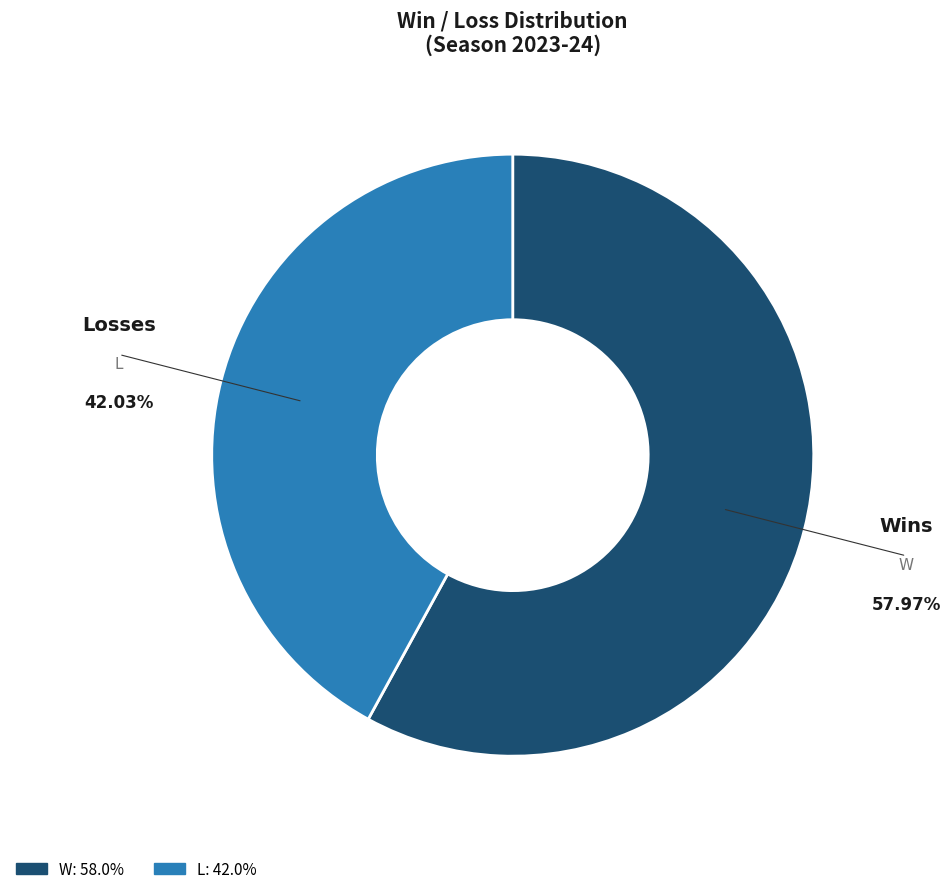

Is there a majority slice in this chart?

Yes